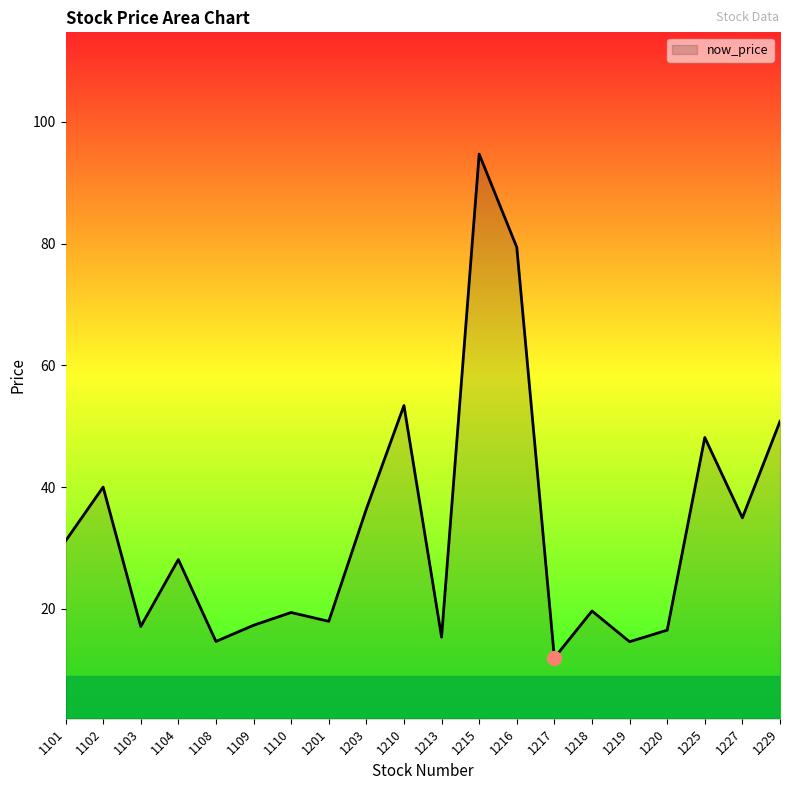

The value at 1210 is 53.4. True or false?

True